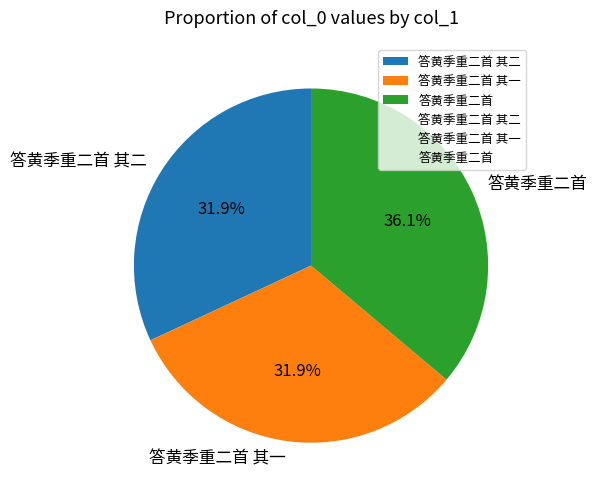

To the nearest percent, what is the combined percentage of 答黄季重二首 其二 and 答黄季重二首 其一?

64%